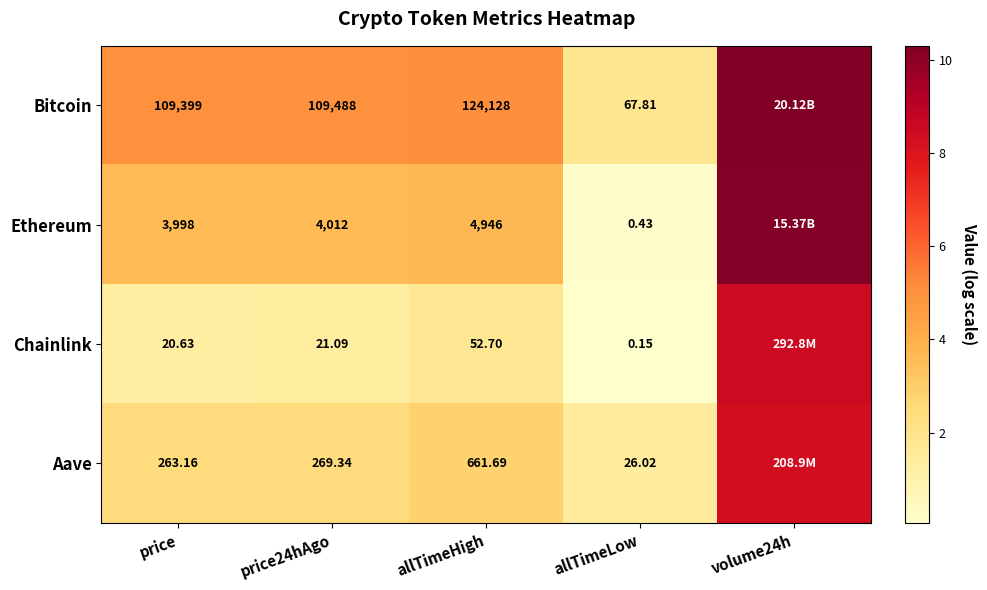

Between allTimeHigh and allTimeLow, which is larger?

allTimeHigh